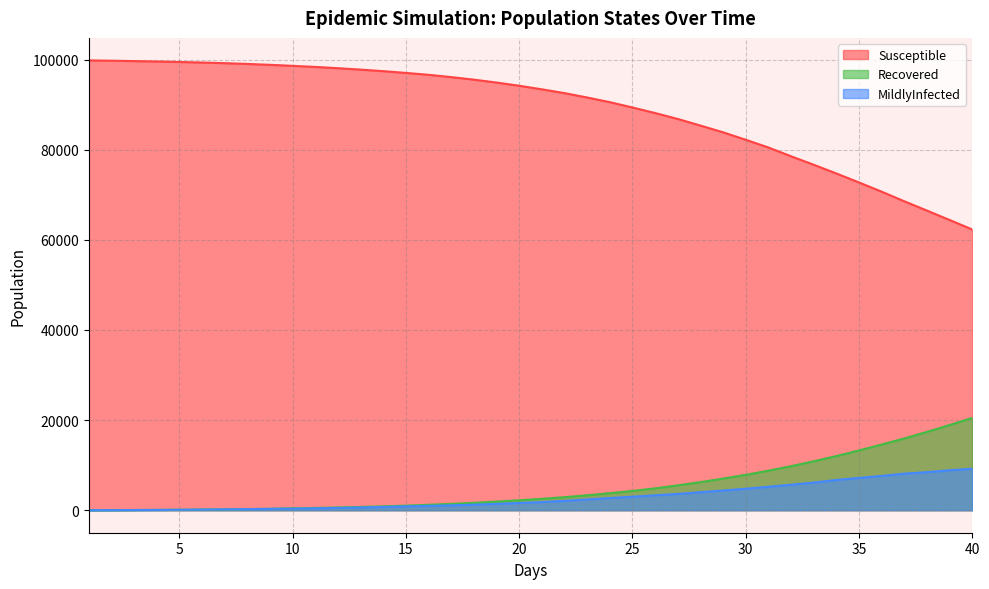

At how many categories does at least one series exceed 67605?

37